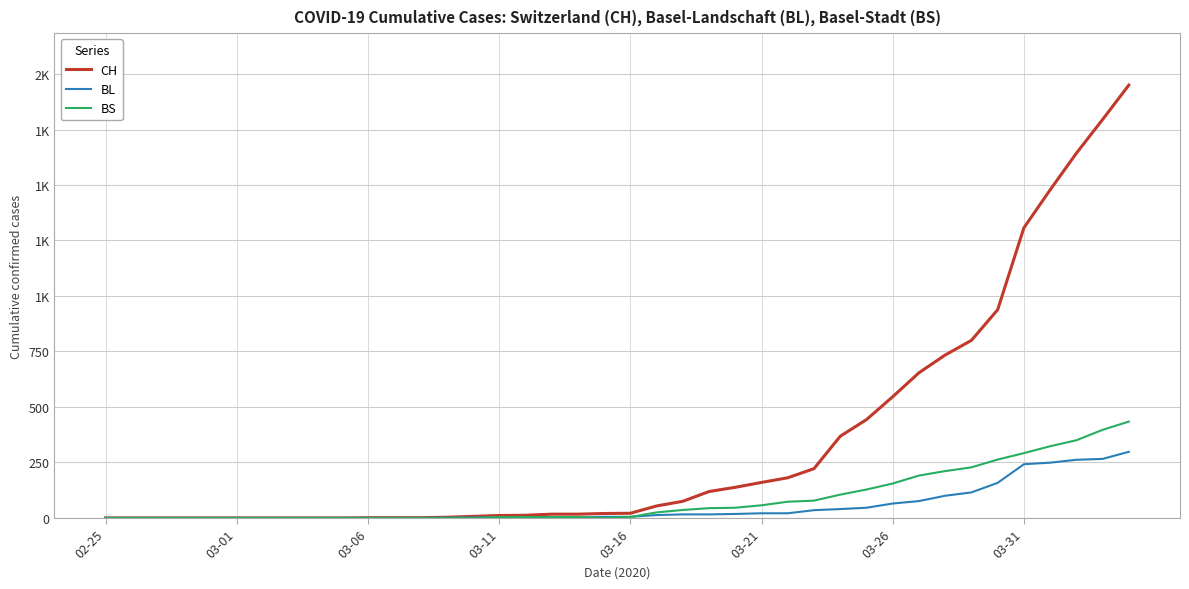

What is the highest value of the BS series?

434